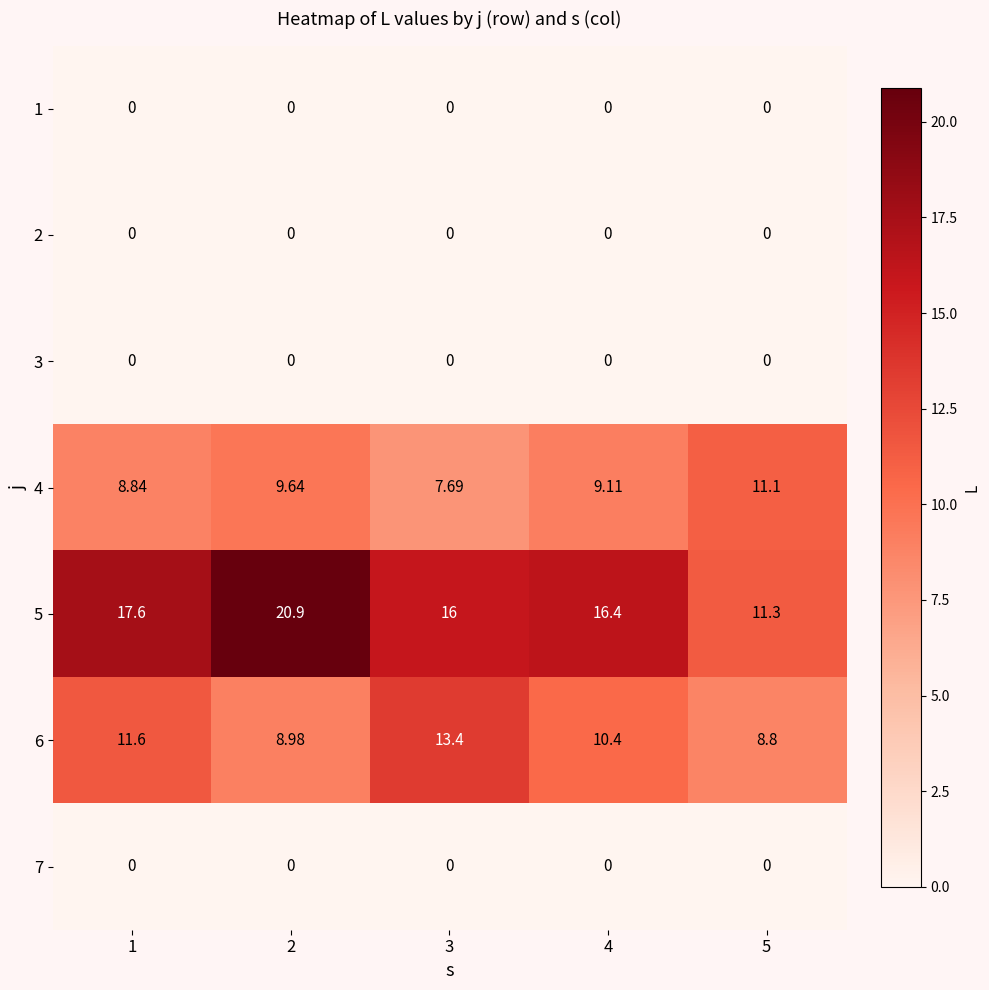

Which category has the lowest value across all series?

1